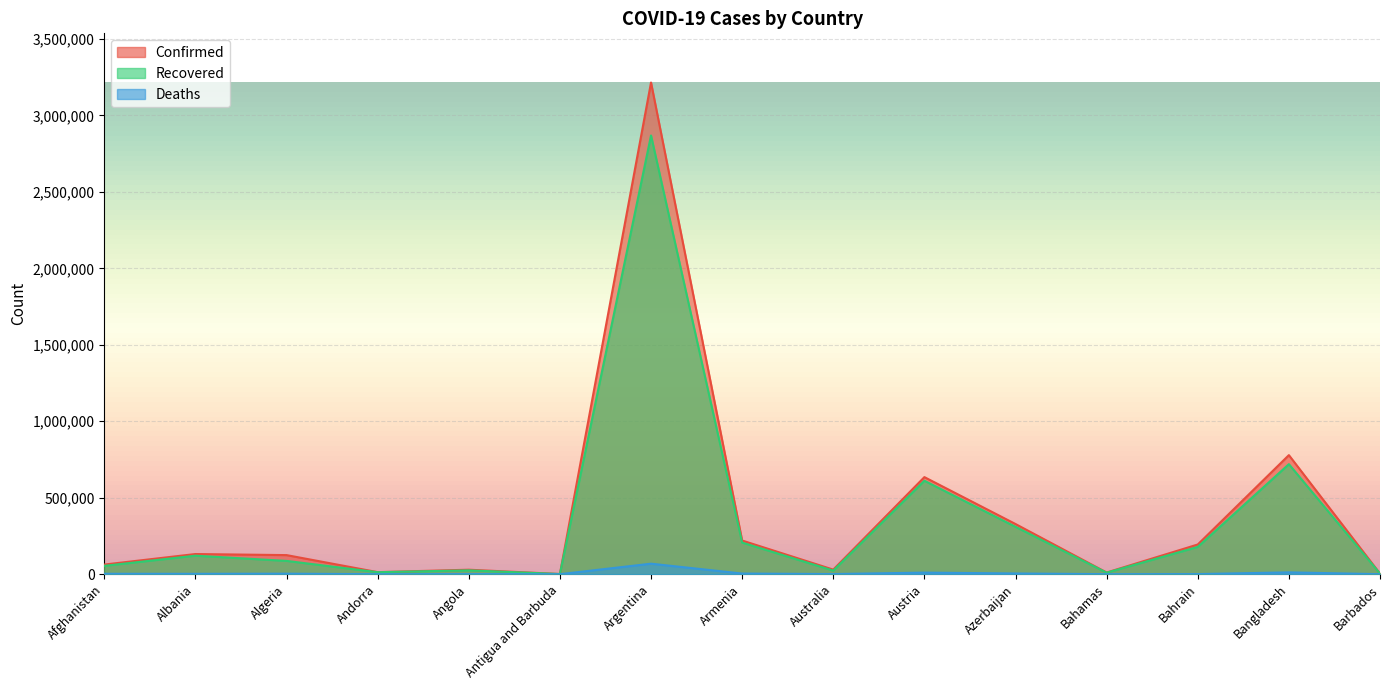

Between Armenia and Bahamas, which series saw the biggest shift?

Confirmed